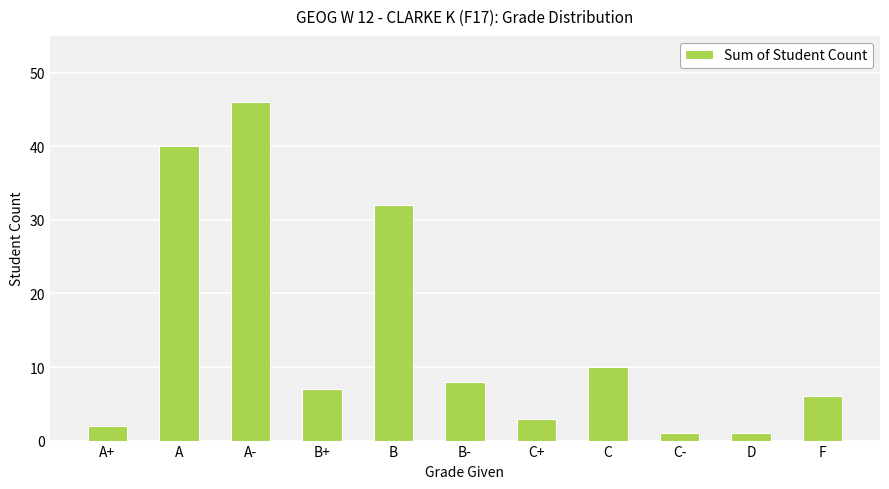

Reading left to right, list all the values displayed in this chart.

2	40	46	7	32	8	3	10	1	1	6